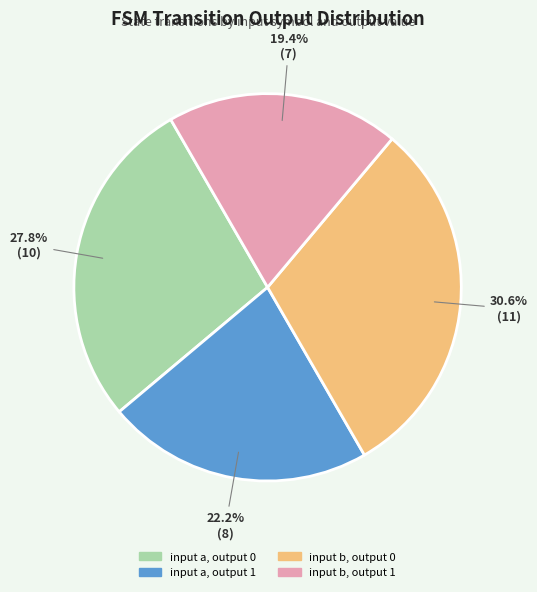

Is there a majority slice in this chart?

No